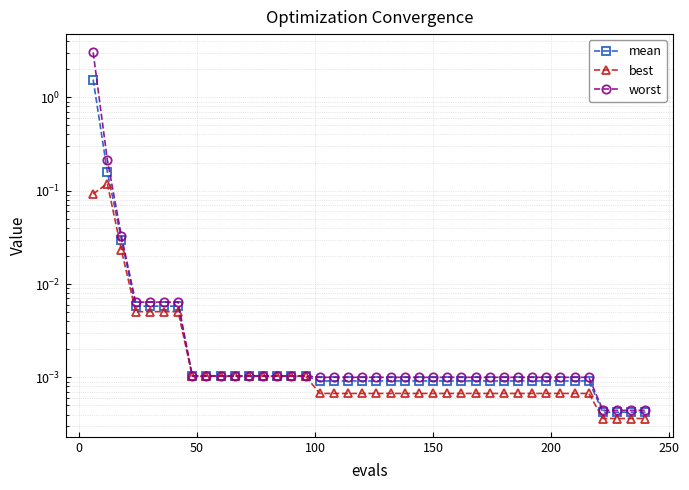

How many series are shown in this chart?

3